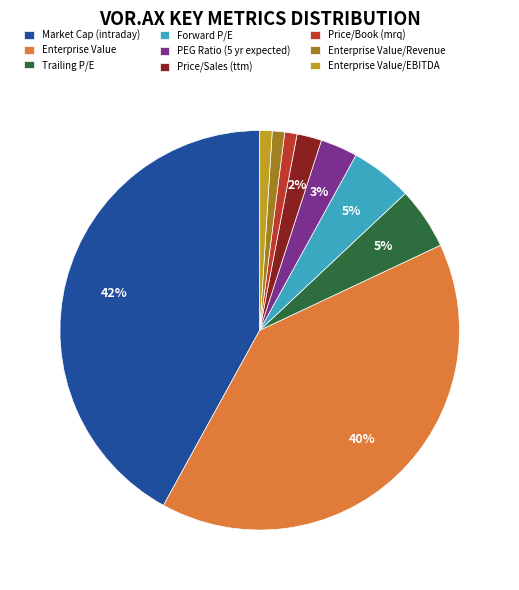

Does PEG Ratio (5 yr expected) account for over 50% of the chart?

No